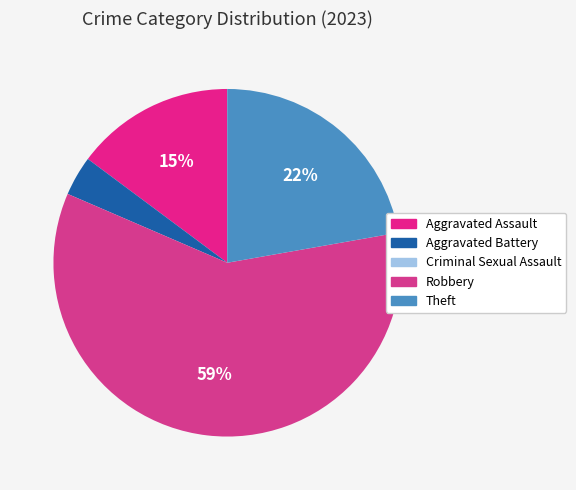

What is the total percentage of Aggravated Battery and Criminal Sexual Assault?

3.7%